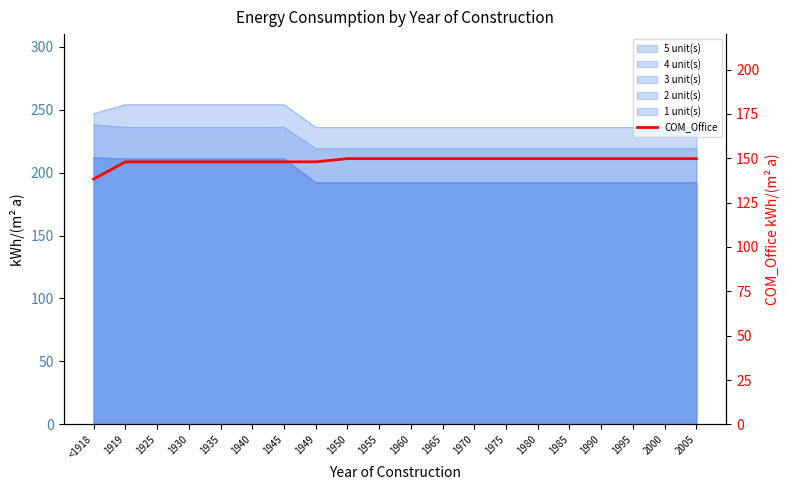

How many categories are shown in the chart?

20